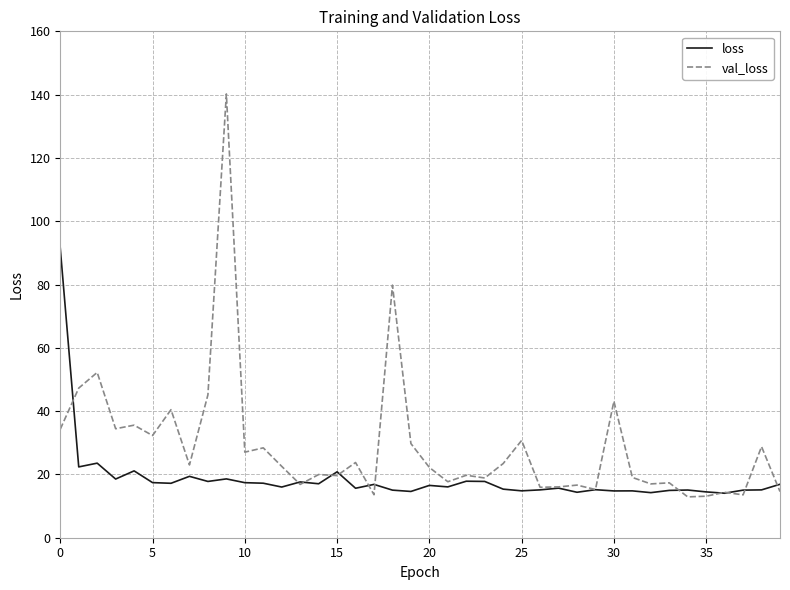

Rank the series by their maximum value, from lowest to highest.

loss, val_loss